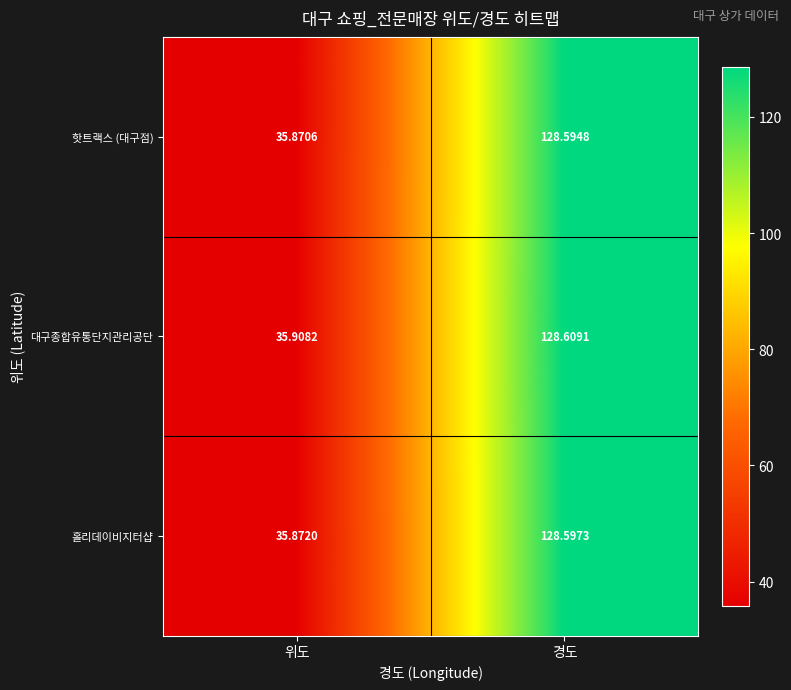

Which label corresponds to the largest value in the chart?

경도